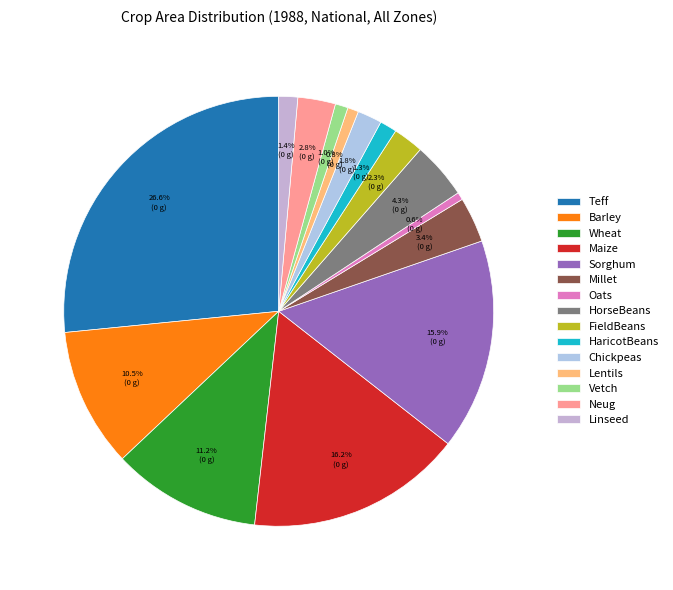

To the nearest percent, what is the difference between the largest and smallest slice percentages?

26%